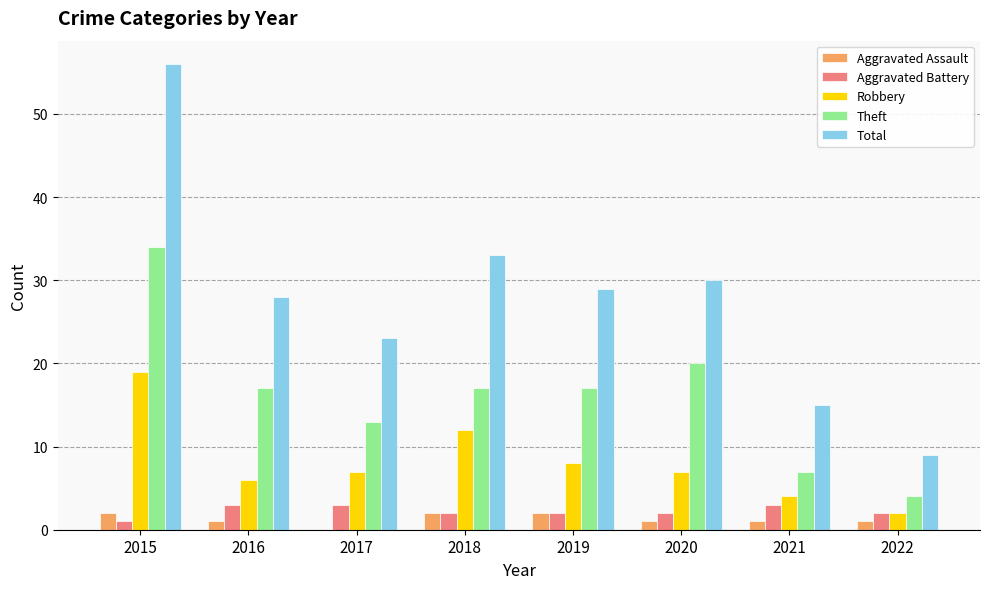

How many categories are shown in the chart?

8